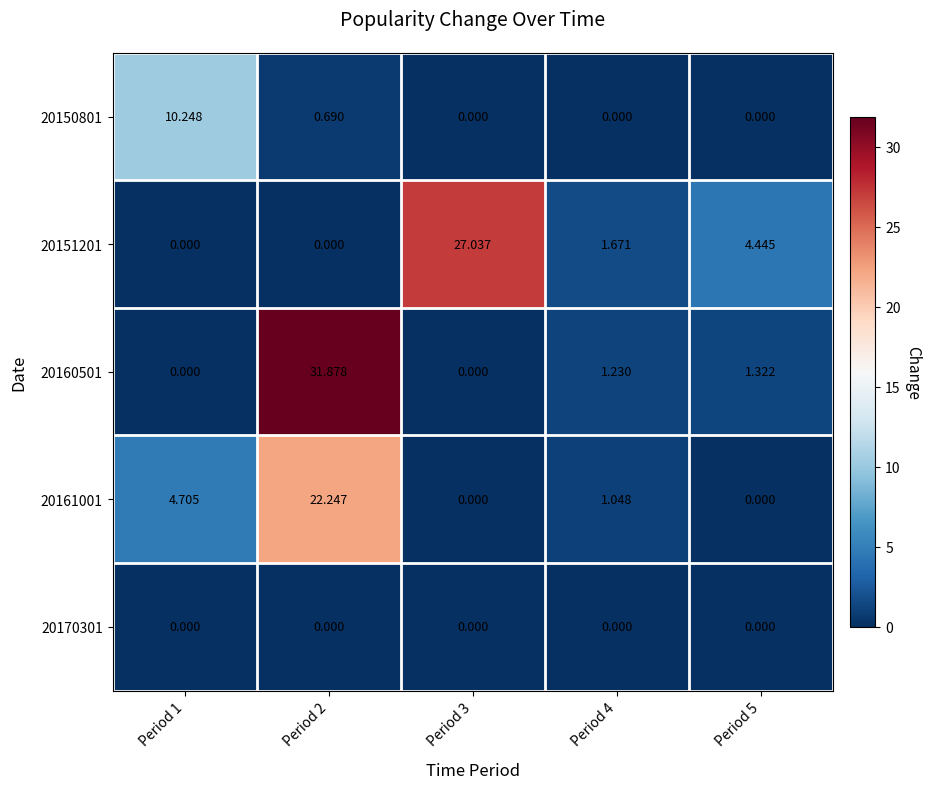

How many values in the 20160501 series are below 1?

2